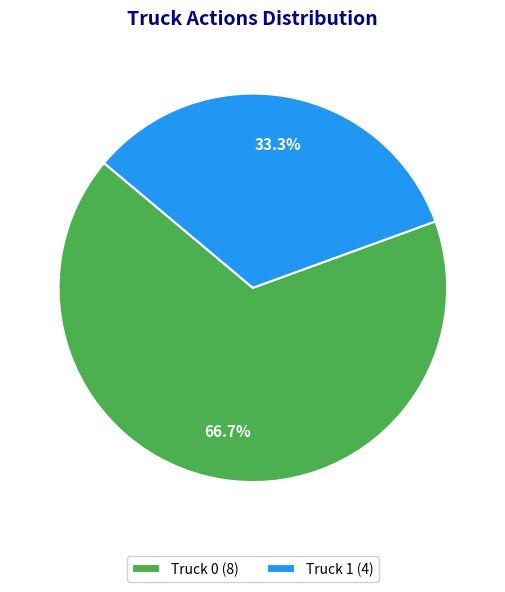

Approximately how many times larger is the value at Truck 0 (8) compared to Truck 1 (4)?

2.0